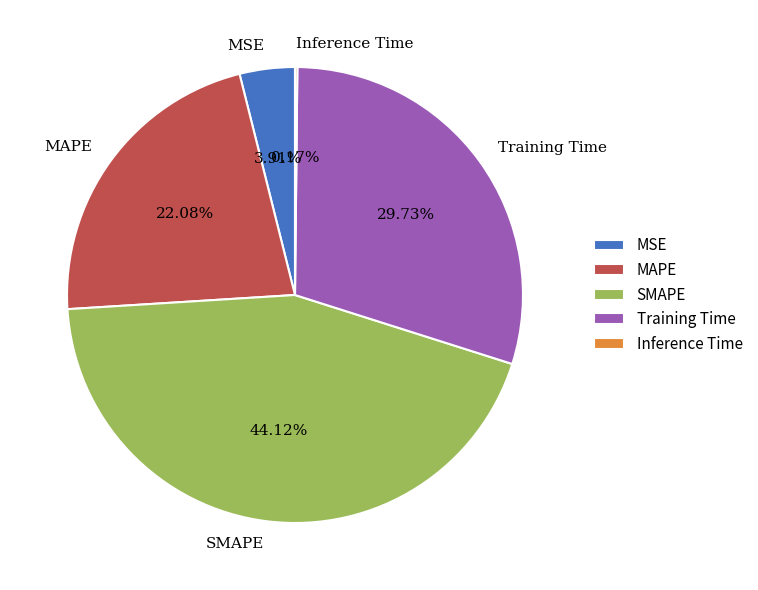

To the nearest percent, what percentage of the pie is MSE?

4%